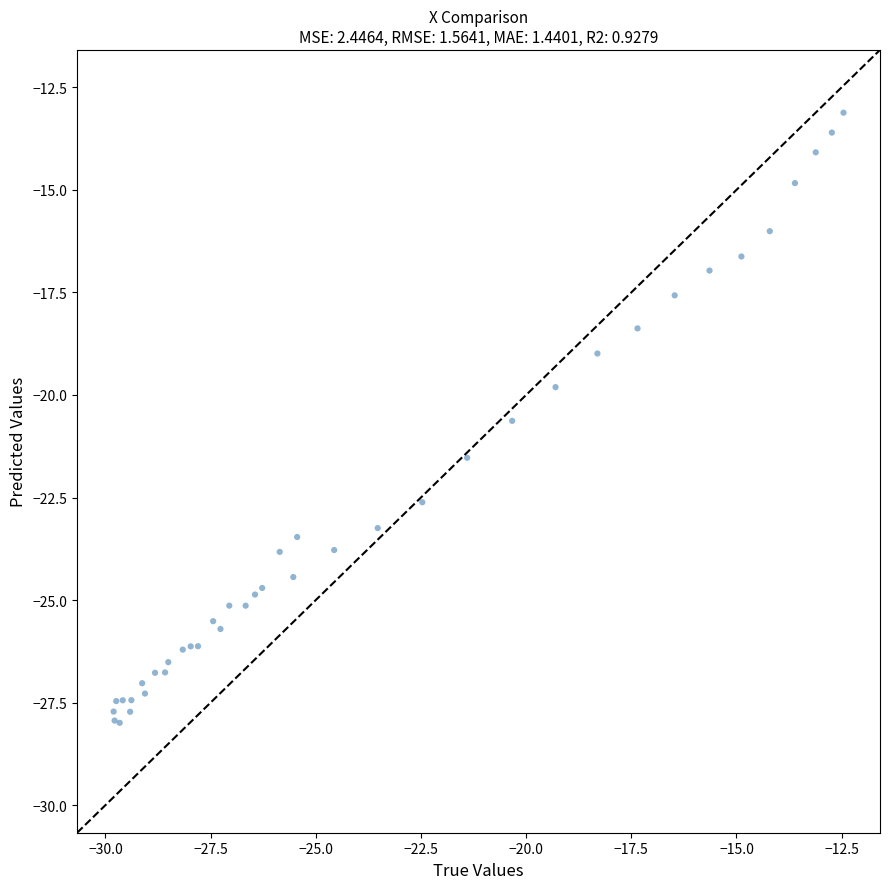

What Y value in the scatter plot is closest to -20?

-19.8